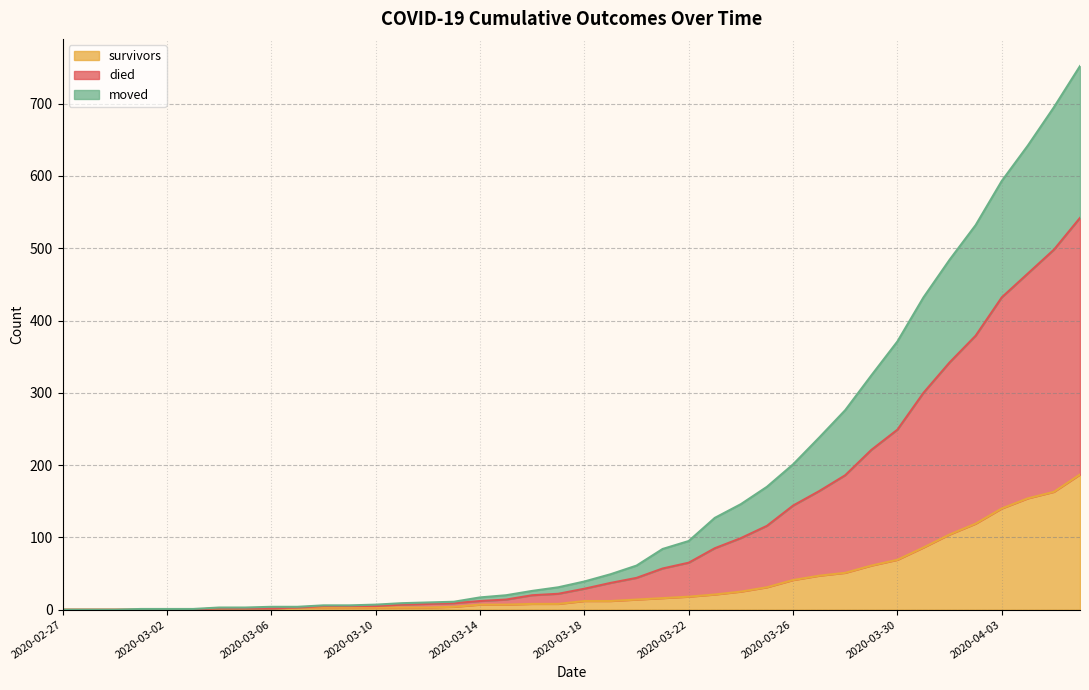

Which series has the largest range (max minus min)?

died